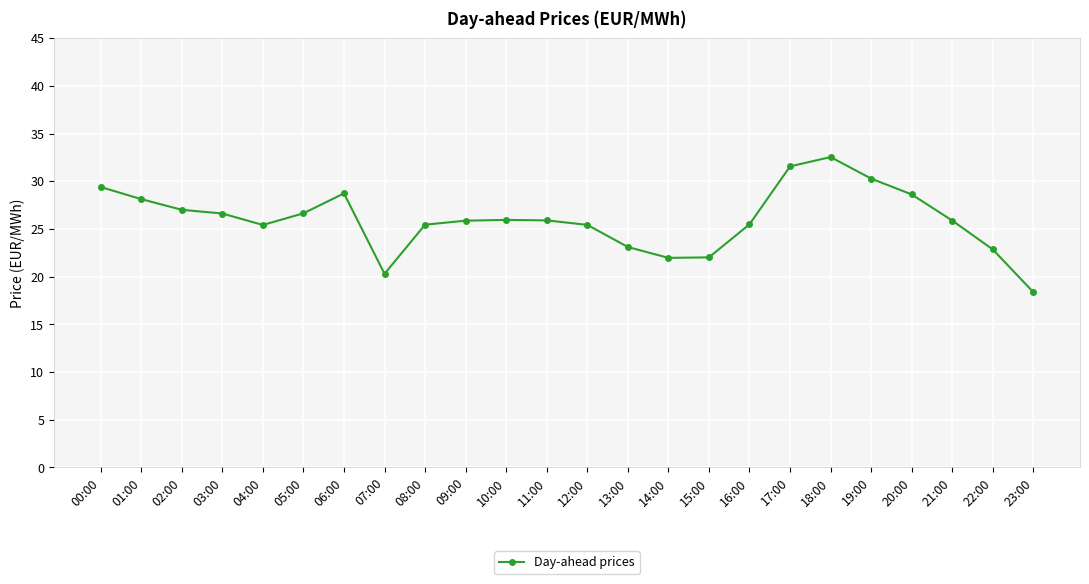

Which label corresponds to the smallest value in the chart?

23:00